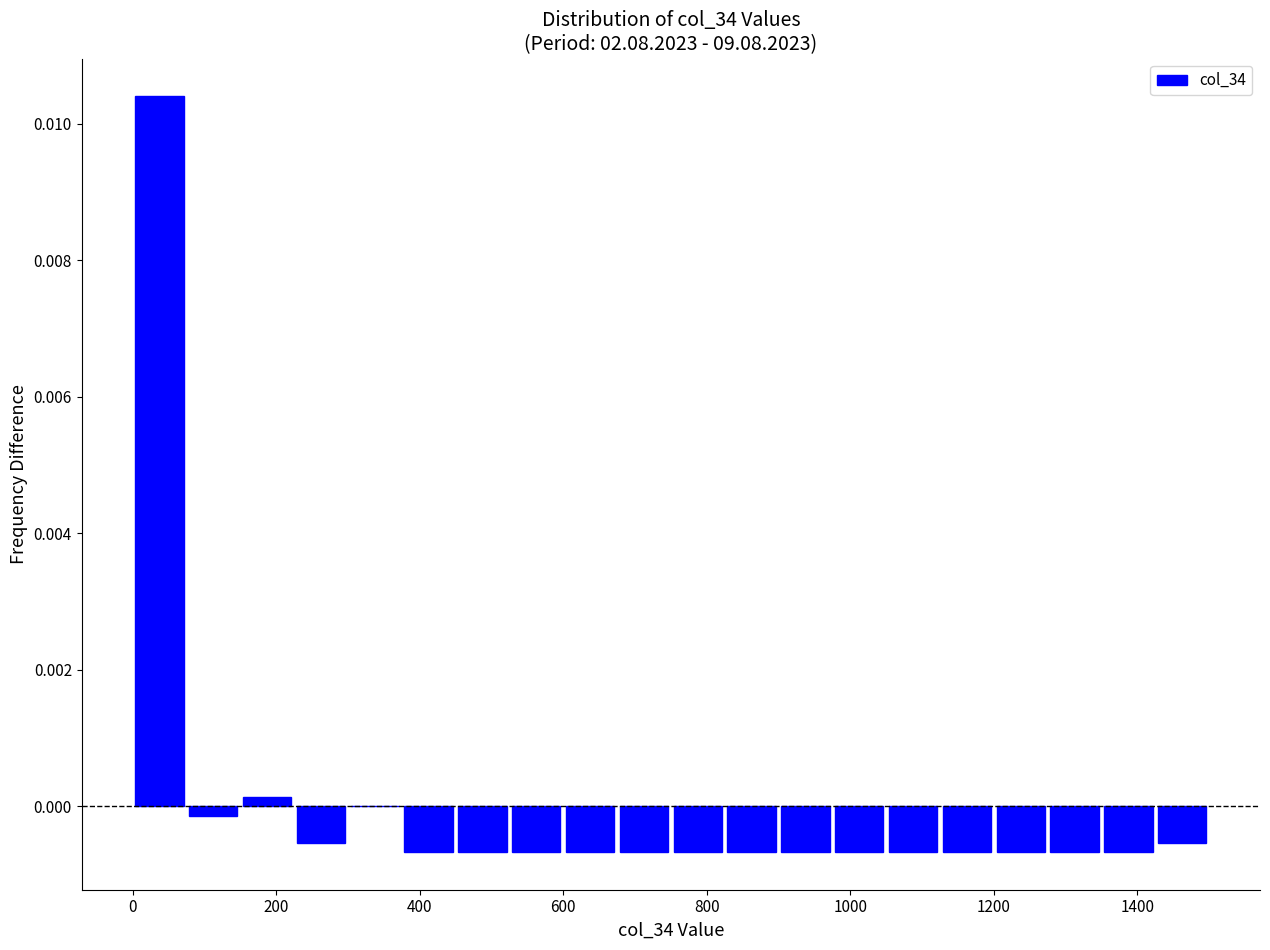

Around what value on the x-axis is the tallest bar? Give the approximate position of its centre, as read against the axis.

40